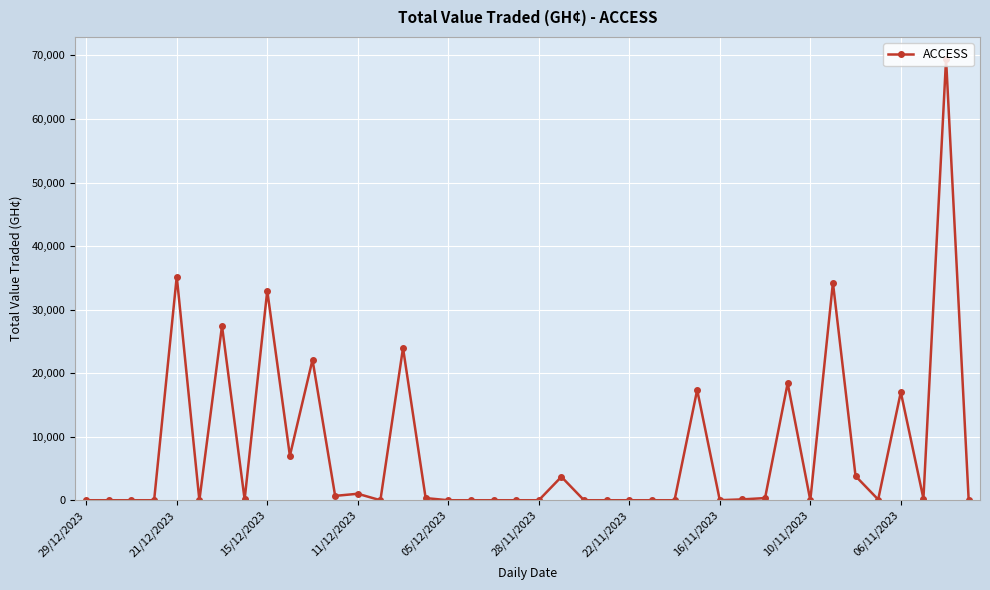

Count the number of data series in this chart.

1